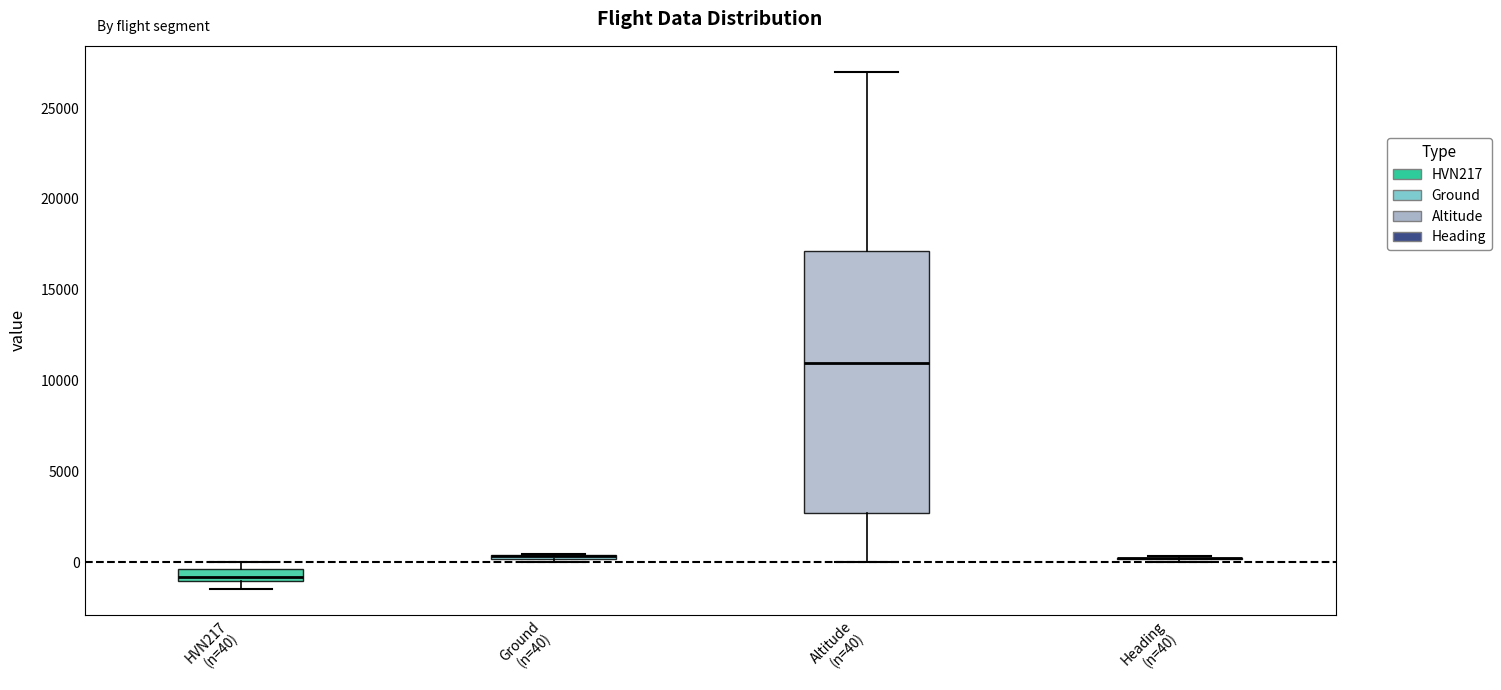

Which box is the tallest, from its lower edge to its upper edge?

Altitude (n=40)